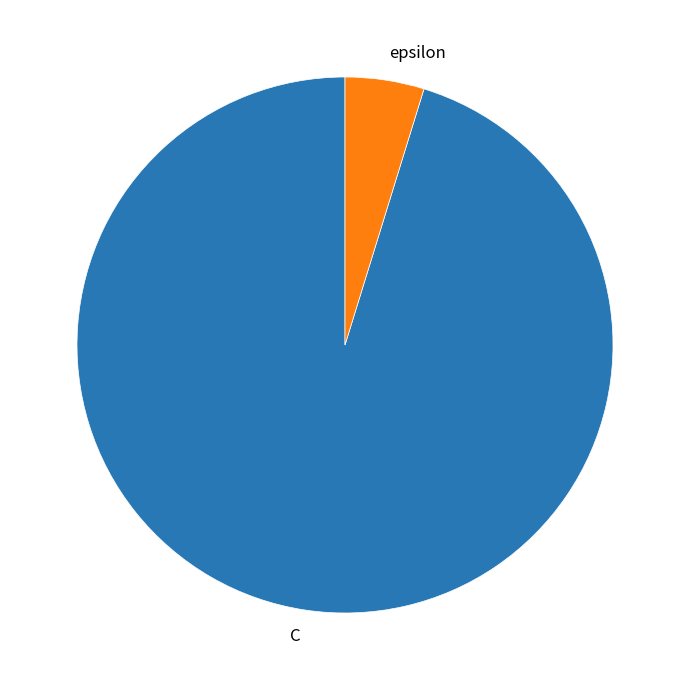

Which category has the smallest portion of the pie?

epsilon